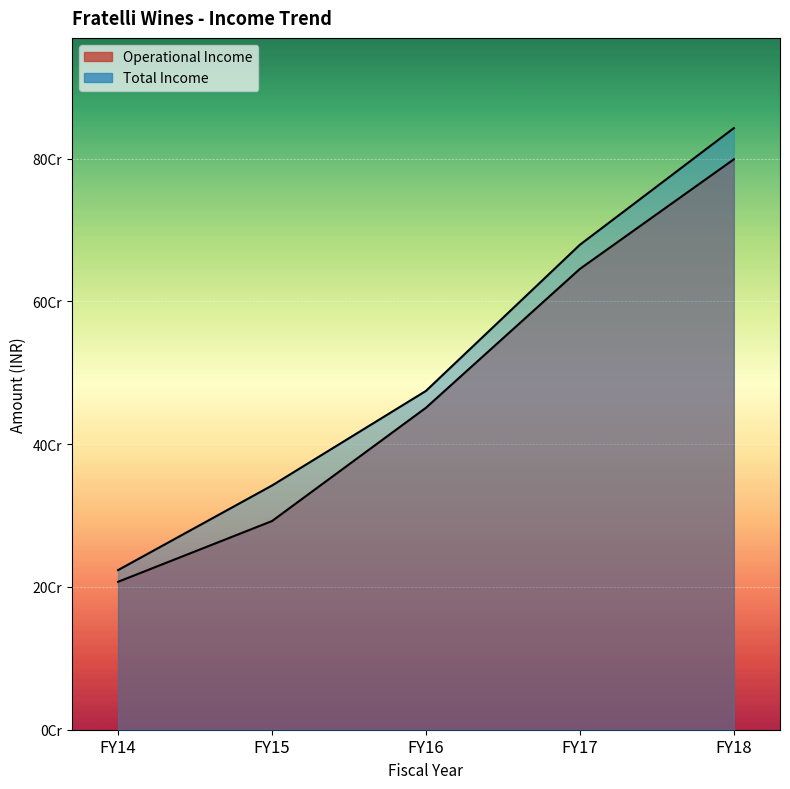

At which label is Operational Income closest to 503132607?

FY16